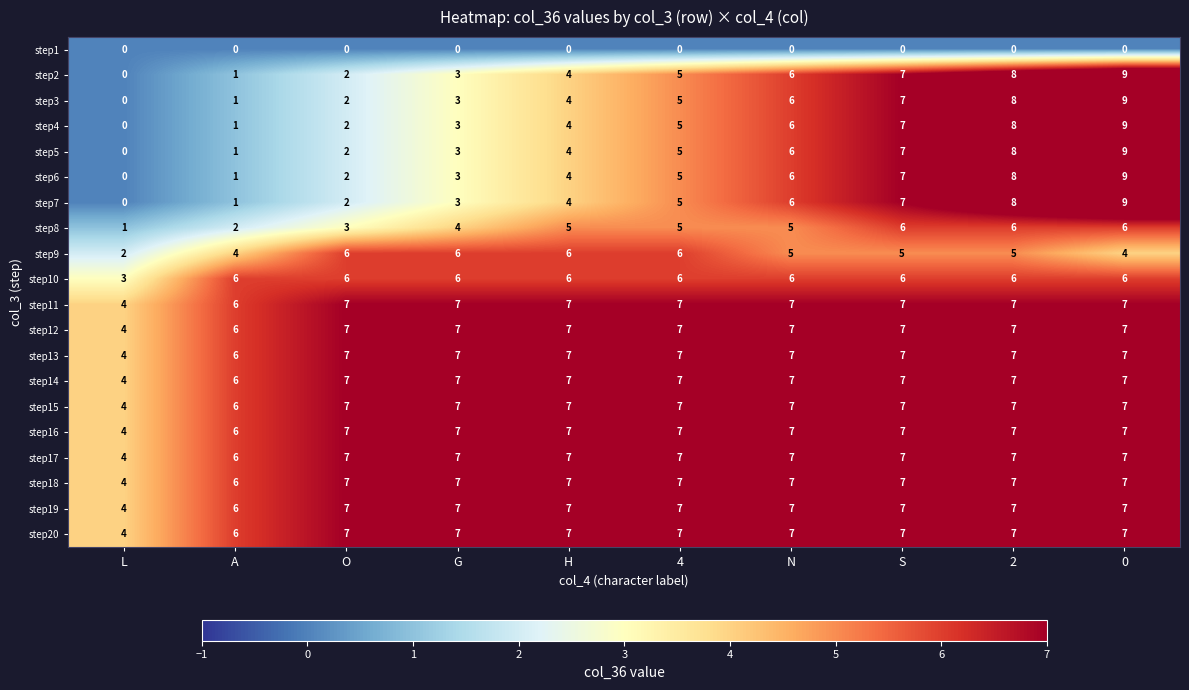

What value does the step10 series have at G?

6